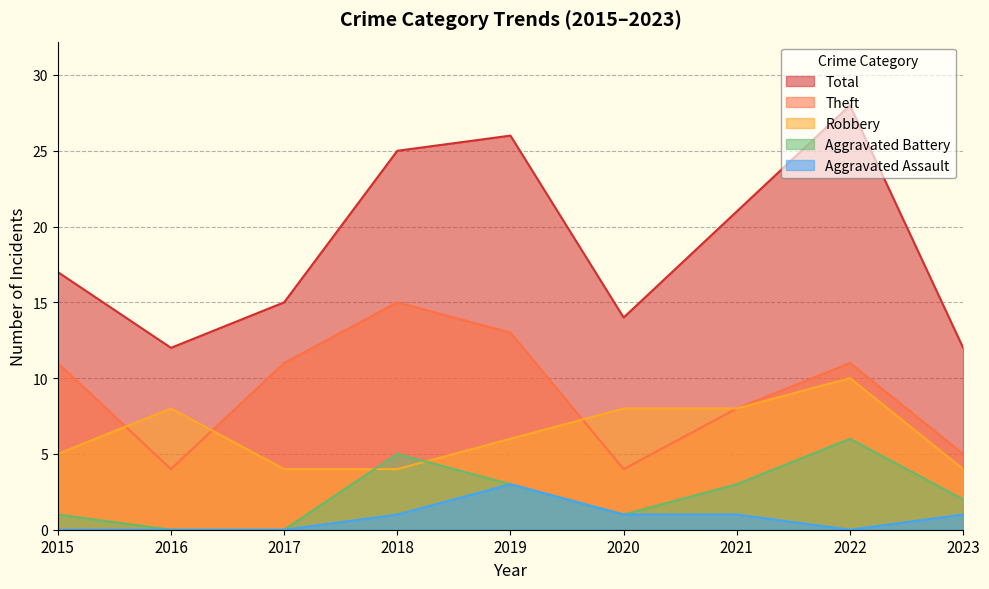

Reading left to right, transcribe all the data shown in this chart.

Robbery: 2015=5	2016=8	2017=4	2018=4	2019=6	2020=8	2021=8	2022=10	2023=4
Theft: 2015=11	2016=4	2017=11	2018=15	2019=13	2020=4	2021=8	2022=11	2023=5
Aggravated Battery: 2015=1	2016=0	2017=0	2018=5	2019=3	2020=1	2021=3	2022=6	2023=2
Aggravated Assault: 2015=0	2016=0	2017=0	2018=1	2019=3	2020=1	2021=1	2022=0	2023=1
Total: 2015=17	2016=12	2017=15	2018=25	2019=26	2020=14	2021=21	2022=28	2023=12